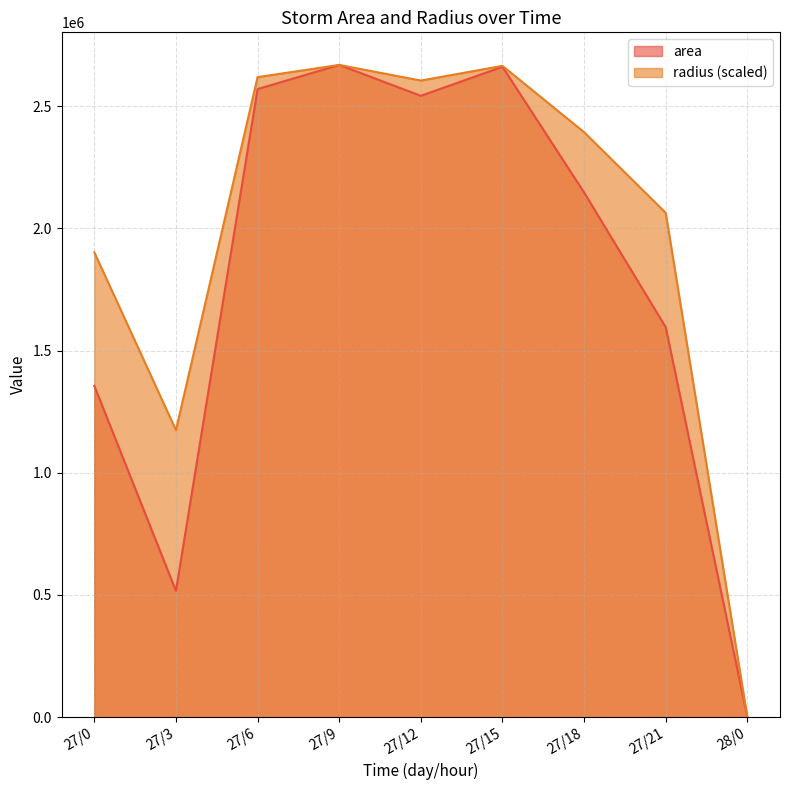

Does the chart have visible grid lines?

Yes